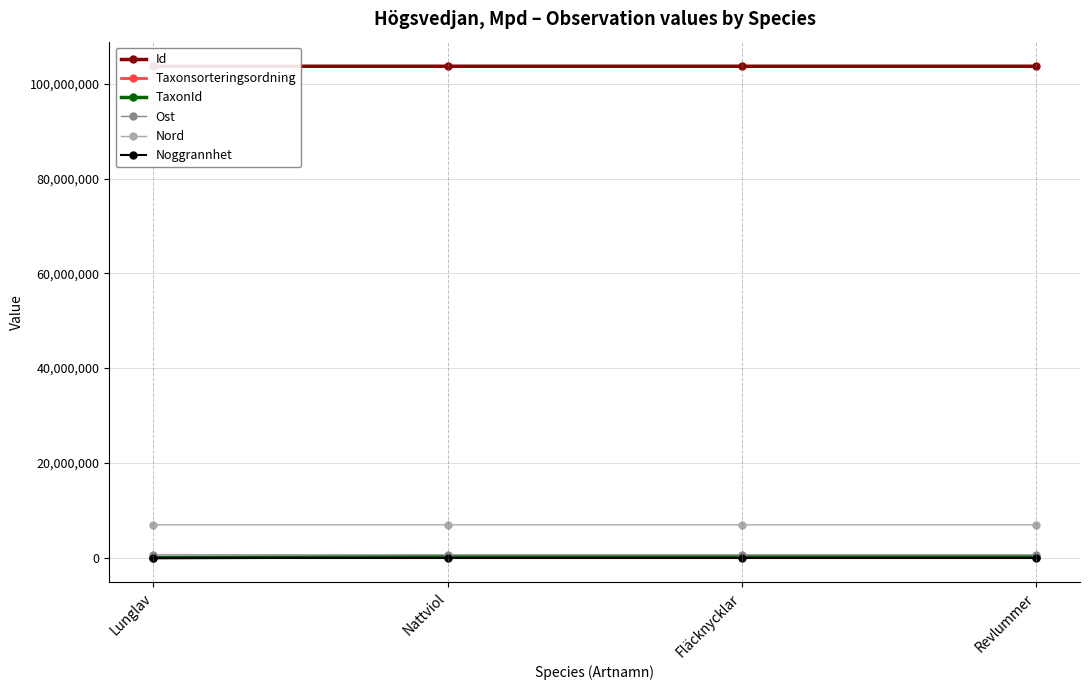

What is the difference between the TaxonId values at Revlummer and Lunglav?

215487